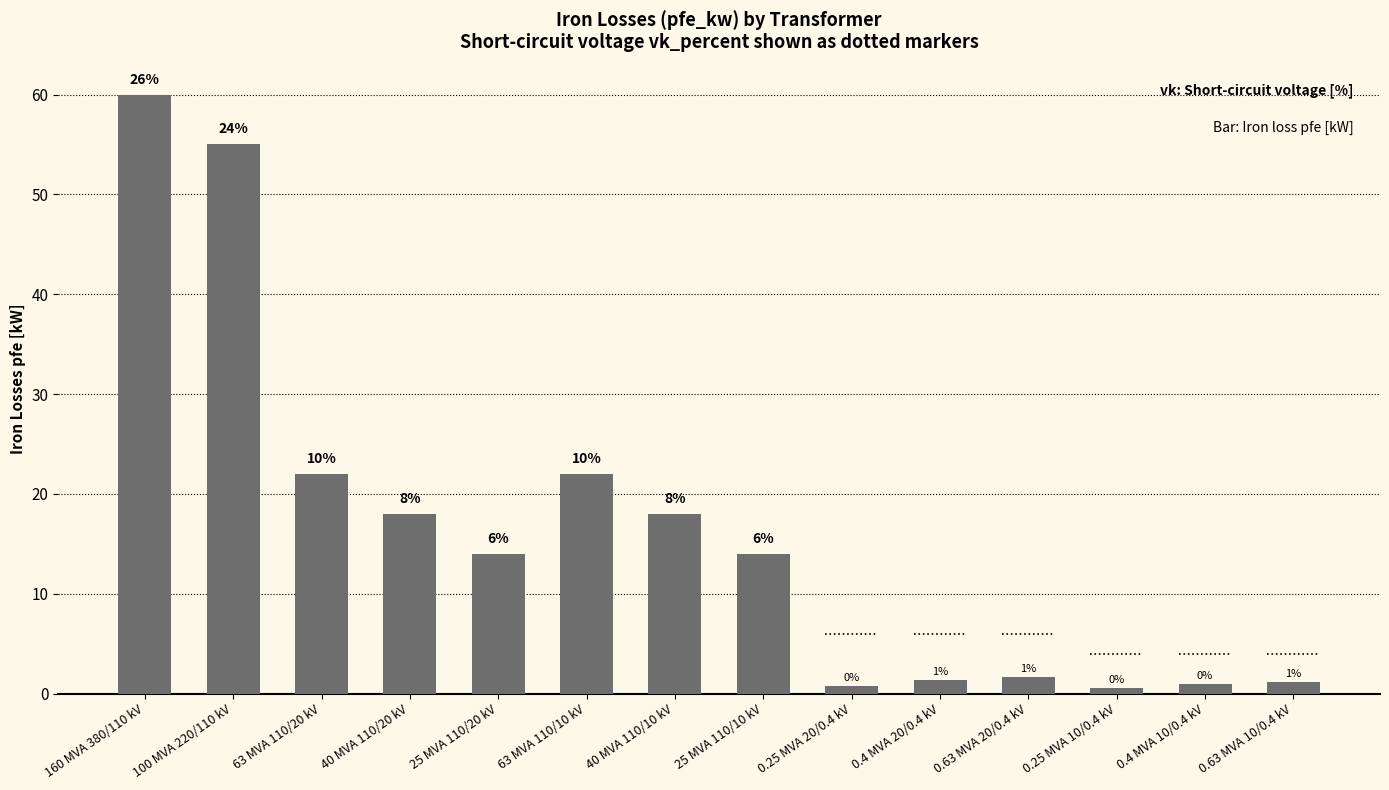

What position from the left is 0.63 MVA 20/0.4 kV?

11